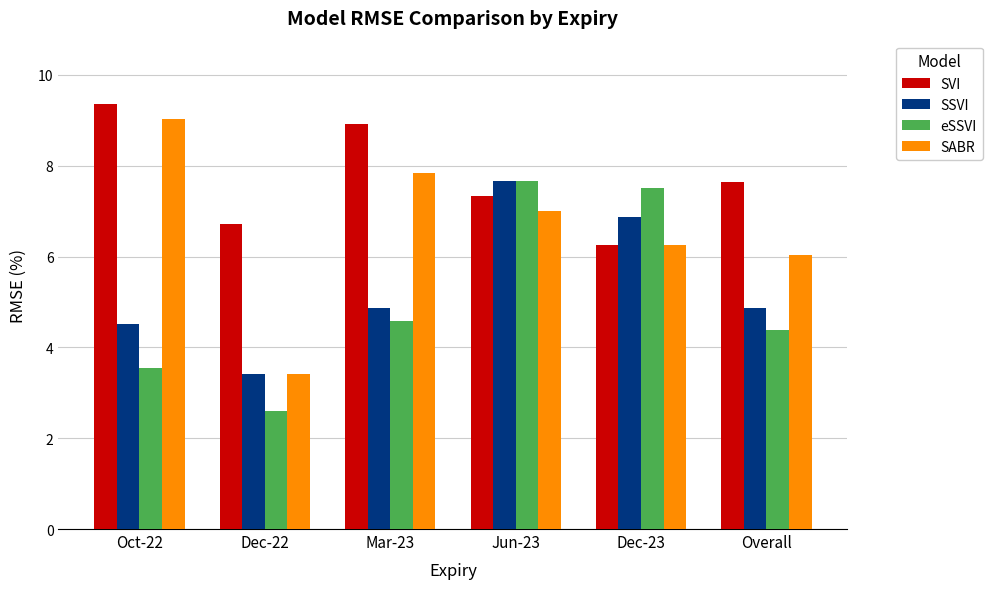

What is the approximate value of SVI at Jun-23?

7.3